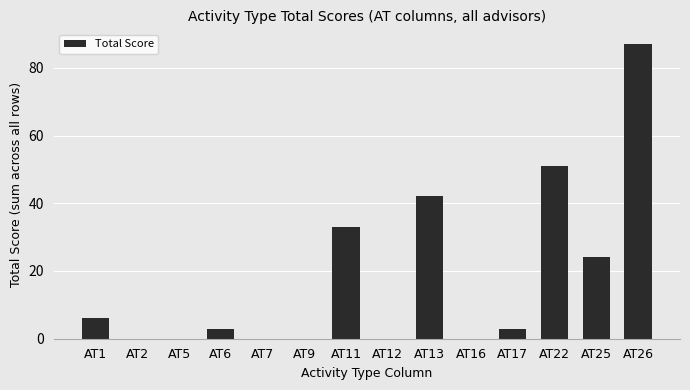

How many categories are shown in the chart?

14